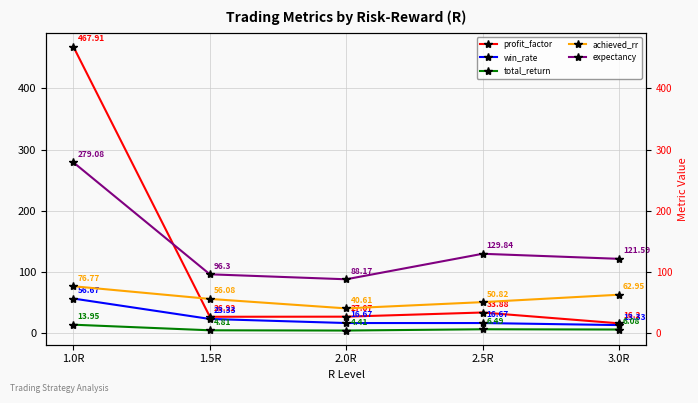

Between 1.0R and 3.0R, which series saw the biggest shift?

profit_factor